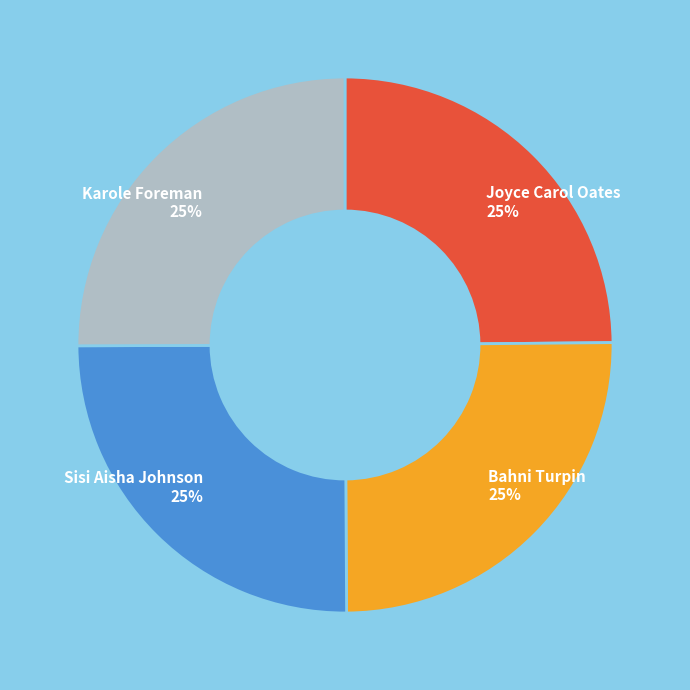

The Joyce Carol Oates slice represents 33% of the pie. True or false?

False